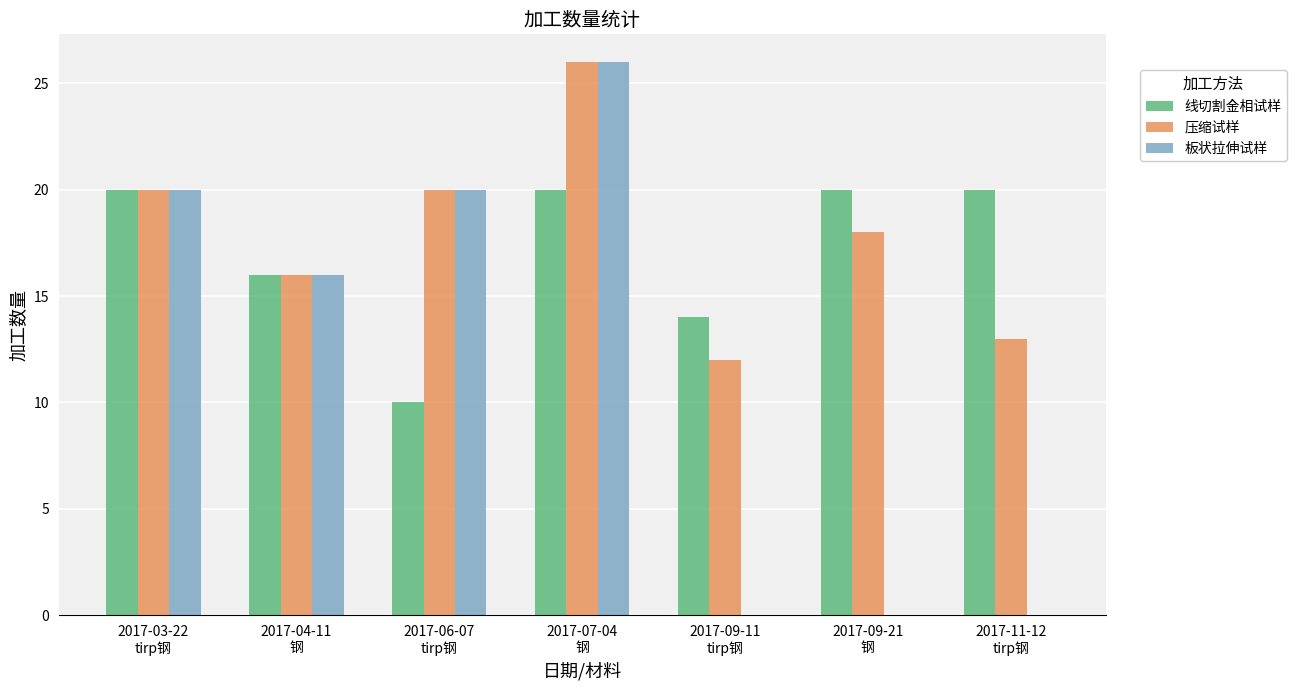

What is the average value of the 板状拉伸试样 series?

12